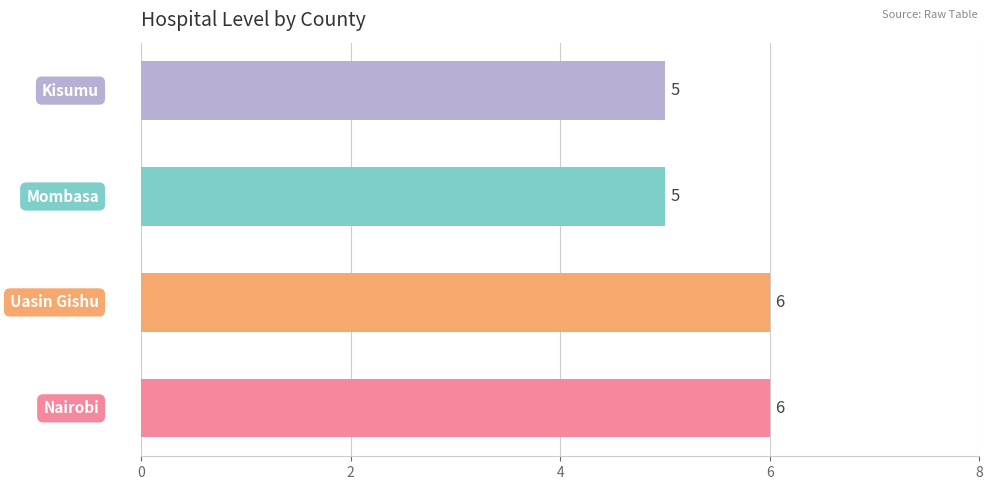

Reading top to bottom, list all the values displayed in this chart.

5	5	6	6